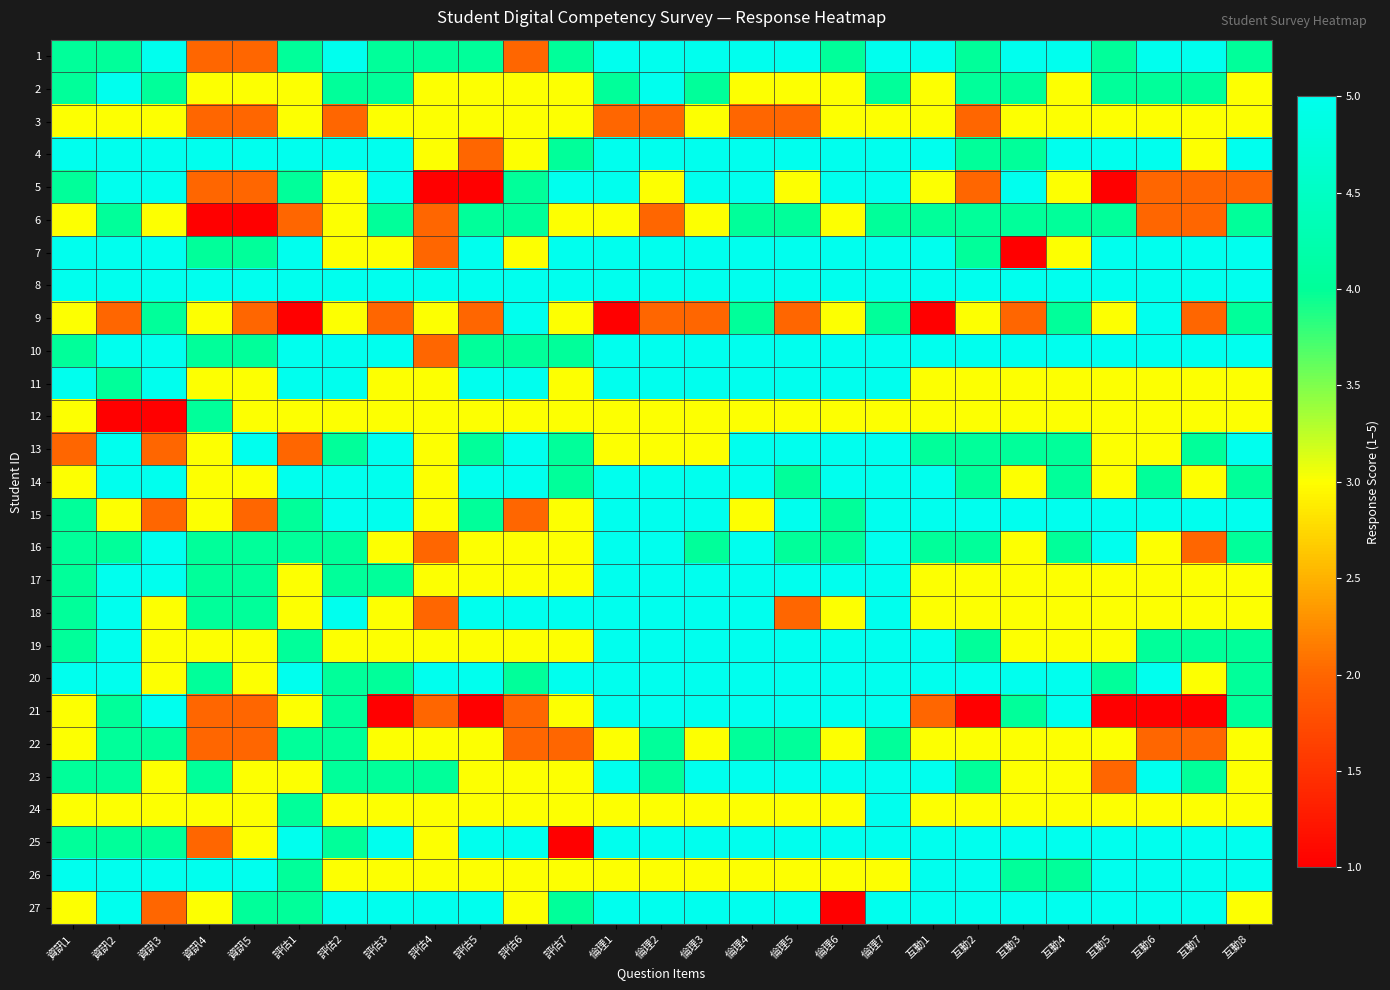

Reading left to right, what are all the values shown in this chart?

1: 資訊1=4	資訊2=4	資訊3=5	資訊4=2	資訊5=2	評估1=4	評估2=5	評估3=4	評估4=4	評估5=4	評估6=2	評估7=4	倫理1=5	倫理2=5	倫理3=5	倫理4=5	倫理5=5	倫理6=4	倫理7=5	互動1=5	互動2=4	互動3=5	互動4=5	互動5=4	互動6=5	互動7=5	互動8=4
2: 資訊1=4	資訊2=5	資訊3=4	資訊4=3	資訊5=3	評估1=3	評估2=4	評估3=4	評估4=3	評估5=3	評估6=3	評估7=3	倫理1=4	倫理2=5	倫理3=4	倫理4=3	倫理5=3	倫理6=3	倫理7=4	互動1=3	互動2=4	互動3=4	互動4=3	互動5=4	互動6=4	互動7=4	互動8=3
3: 資訊1=3	資訊2=3	資訊3=3	資訊4=2	資訊5=2	評估1=3	評估2=2	評估3=3	評估4=3	評估5=3	評估6=3	評估7=3	倫理1=2	倫理2=2	倫理3=3	倫理4=2	倫理5=2	倫理6=3	倫理7=3	互動1=3	互動2=2	互動3=3	互動4=3	互動5=3	互動6=3	互動7=3	互動8=3
4: 資訊1=5	資訊2=5	資訊3=5	資訊4=5	資訊5=5	評估1=5	評估2=5	評估3=5	評估4=3	評估5=2	評估6=3	評估7=4	倫理1=5	倫理2=5	倫理3=5	倫理4=5	倫理5=5	倫理6=5	倫理7=5	互動1=5	互動2=4	互動3=4	互動4=5	互動5=5	互動6=5	互動7=3	互動8=5
5: 資訊1=4	資訊2=5	資訊3=5	資訊4=2	資訊5=2	評估1=4	評估2=3	評估3=5	評估4=1	評估5=1	評估6=4	評估7=5	倫理1=5	倫理2=3	倫理3=5	倫理4=5	倫理5=3	倫理6=5	倫理7=5	互動1=3	互動2=2	互動3=5	互動4=3	互動5=1	互動6=2	互動7=2	互動8=2
6: 資訊1=3	資訊2=4	資訊3=3	資訊4=1	資訊5=1	評估1=2	評估2=3	評估3=4	評估4=2	評估5=4	評估6=4	評估7=3	倫理1=3	倫理2=2	倫理3=3	倫理4=4	倫理5=4	倫理6=3	倫理7=4	互動1=4	互動2=4	互動3=4	互動4=4	互動5=4	互動6=2	互動7=2	互動8=4
7: 資訊1=5	資訊2=5	資訊3=5	資訊4=4	資訊5=4	評估1=5	評估2=3	評估3=3	評估4=2	評估5=5	評估6=3	評估7=5	倫理1=5	倫理2=5	倫理3=5	倫理4=5	倫理5=5	倫理6=5	倫理7=5	互動1=5	互動2=4	互動3=1	互動4=3	互動5=5	互動6=5	互動7=5	互動8=5
8: 資訊1=5	資訊2=5	資訊3=5	資訊4=5	資訊5=5	評估1=5	評估2=5	評估3=5	評估4=5	評估5=5	評估6=5	評估7=5	倫理1=5	倫理2=5	倫理3=5	倫理4=5	倫理5=5	倫理6=5	倫理7=5	互動1=5	互動2=5	互動3=5	互動4=5	互動5=5	互動6=5	互動7=5	互動8=5
9: 資訊1=3	資訊2=2	資訊3=4	資訊4=3	資訊5=2	評估1=1	評估2=3	評估3=2	評估4=3	評估5=2	評估6=5	評估7=3	倫理1=1	倫理2=2	倫理3=2	倫理4=4	倫理5=2	倫理6=3	倫理7=4	互動1=1	互動2=3	互動3=2	互動4=4	互動5=3	互動6=5	互動7=2	互動8=4
10: 資訊1=4	資訊2=5	資訊3=5	資訊4=4	資訊5=4	評估1=5	評估2=5	評估3=5	評估4=2	評估5=4	評估6=4	評估7=4	倫理1=5	倫理2=5	倫理3=5	倫理4=5	倫理5=5	倫理6=5	倫理7=5	互動1=5	互動2=5	互動3=5	互動4=5	互動5=5	互動6=5	互動7=5	互動8=5
11: 資訊1=5	資訊2=4	資訊3=5	資訊4=3	資訊5=3	評估1=5	評估2=5	評估3=3	評估4=3	評估5=5	評估6=5	評估7=3	倫理1=5	倫理2=5	倫理3=5	倫理4=5	倫理5=5	倫理6=5	倫理7=5	互動1=3	互動2=3	互動3=3	互動4=3	互動5=3	互動6=3	互動7=3	互動8=3
12: 資訊1=3	資訊2=1	資訊3=1	資訊4=4	資訊5=3	評估1=3	評估2=3	評估3=3	評估4=3	評估5=3	評估6=3	評估7=3	倫理1=3	倫理2=3	倫理3=3	倫理4=3	倫理5=3	倫理6=3	倫理7=3	互動1=3	互動2=3	互動3=3	互動4=3	互動5=3	互動6=3	互動7=3	互動8=3
13: 資訊1=2	資訊2=5	資訊3=2	資訊4=3	資訊5=5	評估1=2	評估2=4	評估3=5	評估4=3	評估5=4	評估6=5	評估7=4	倫理1=3	倫理2=3	倫理3=3	倫理4=5	倫理5=5	倫理6=5	倫理7=5	互動1=4	互動2=4	互動3=4	互動4=4	互動5=3	互動6=3	互動7=4	互動8=5
14: 資訊1=3	資訊2=5	資訊3=5	資訊4=3	資訊5=3	評估1=5	評估2=5	評估3=5	評估4=3	評估5=5	評估6=5	評估7=4	倫理1=5	倫理2=5	倫理3=5	倫理4=5	倫理5=4	倫理6=5	倫理7=5	互動1=5	互動2=4	互動3=3	互動4=4	互動5=3	互動6=4	互動7=3	互動8=4
15: 資訊1=4	資訊2=3	資訊3=2	資訊4=3	資訊5=2	評估1=4	評估2=5	評估3=5	評估4=3	評估5=4	評估6=2	評估7=3	倫理1=5	倫理2=5	倫理3=5	倫理4=3	倫理5=5	倫理6=4	倫理7=5	互動1=5	互動2=5	互動3=5	互動4=5	互動5=5	互動6=5	互動7=5	互動8=5
16: 資訊1=4	資訊2=4	資訊3=5	資訊4=4	資訊5=4	評估1=4	評估2=4	評估3=3	評估4=2	評估5=3	評估6=3	評估7=3	倫理1=5	倫理2=5	倫理3=4	倫理4=5	倫理5=4	倫理6=4	倫理7=5	互動1=4	互動2=4	互動3=3	互動4=4	互動5=5	互動6=3	互動7=2	互動8=4
17: 資訊1=4	資訊2=5	資訊3=5	資訊4=4	資訊5=4	評估1=3	評估2=4	評估3=4	評估4=3	評估5=3	評估6=3	評估7=3	倫理1=5	倫理2=5	倫理3=5	倫理4=5	倫理5=5	倫理6=5	倫理7=5	互動1=3	互動2=3	互動3=3	互動4=3	互動5=3	互動6=3	互動7=3	互動8=3
18: 資訊1=4	資訊2=5	資訊3=3	資訊4=4	資訊5=4	評估1=3	評估2=5	評估3=3	評估4=2	評估5=5	評估6=5	評估7=5	倫理1=5	倫理2=5	倫理3=5	倫理4=5	倫理5=2	倫理6=3	倫理7=5	互動1=3	互動2=3	互動3=3	互動4=3	互動5=3	互動6=3	互動7=3	互動8=3
19: 資訊1=4	資訊2=5	資訊3=3	資訊4=3	資訊5=3	評估1=4	評估2=3	評估3=3	評估4=3	評估5=3	評估6=3	評估7=3	倫理1=5	倫理2=5	倫理3=5	倫理4=5	倫理5=5	倫理6=5	倫理7=5	互動1=5	互動2=4	互動3=3	互動4=3	互動5=3	互動6=4	互動7=4	互動8=4
20: 資訊1=5	資訊2=5	資訊3=3	資訊4=4	資訊5=3	評估1=5	評估2=4	評估3=4	評估4=5	評估5=5	評估6=4	評估7=5	倫理1=5	倫理2=5	倫理3=5	倫理4=5	倫理5=5	倫理6=5	倫理7=5	互動1=5	互動2=5	互動3=5	互動4=5	互動5=4	互動6=5	互動7=3	互動8=4
21: 資訊1=3	資訊2=4	資訊3=5	資訊4=2	資訊5=2	評估1=3	評估2=4	評估3=1	評估4=2	評估5=1	評估6=2	評估7=3	倫理1=5	倫理2=5	倫理3=5	倫理4=5	倫理5=5	倫理6=5	倫理7=5	互動1=2	互動2=1	互動3=4	互動4=5	互動5=1	互動6=1	互動7=1	互動8=4
22: 資訊1=3	資訊2=4	資訊3=4	資訊4=2	資訊5=2	評估1=4	評估2=4	評估3=3	評估4=3	評估5=3	評估6=2	評估7=2	倫理1=3	倫理2=4	倫理3=3	倫理4=4	倫理5=4	倫理6=3	倫理7=4	互動1=3	互動2=3	互動3=3	互動4=3	互動5=3	互動6=2	互動7=2	互動8=3
23: 資訊1=4	資訊2=4	資訊3=3	資訊4=4	資訊5=3	評估1=3	評估2=4	評估3=4	評估4=4	評估5=3	評估6=3	評估7=3	倫理1=5	倫理2=4	倫理3=5	倫理4=5	倫理5=5	倫理6=5	倫理7=5	互動1=5	互動2=4	互動3=3	互動4=3	互動5=2	互動6=5	互動7=4	互動8=3
24: 資訊1=3	資訊2=3	資訊3=3	資訊4=3	資訊5=3	評估1=4	評估2=3	評估3=3	評估4=3	評估5=3	評估6=3	評估7=3	倫理1=3	倫理2=3	倫理3=3	倫理4=3	倫理5=3	倫理6=3	倫理7=5	互動1=3	互動2=3	互動3=3	互動4=3	互動5=3	互動6=3	互動7=3	互動8=3
25: 資訊1=4	資訊2=4	資訊3=4	資訊4=2	資訊5=3	評估1=5	評估2=4	評估3=5	評估4=3	評估5=5	評估6=5	評估7=1	倫理1=5	倫理2=5	倫理3=5	倫理4=5	倫理5=5	倫理6=5	倫理7=5	互動1=5	互動2=5	互動3=5	互動4=5	互動5=5	互動6=5	互動7=5	互動8=5
26: 資訊1=5	資訊2=5	資訊3=5	資訊4=5	資訊5=5	評估1=4	評估2=3	評估3=3	評估4=3	評估5=3	評估6=3	評估7=3	倫理1=3	倫理2=3	倫理3=3	倫理4=3	倫理5=3	倫理6=3	倫理7=3	互動1=5	互動2=5	互動3=4	互動4=4	互動5=5	互動6=5	互動7=5	互動8=5
27: 資訊1=3	資訊2=5	資訊3=2	資訊4=3	資訊5=4	評估1=4	評估2=5	評估3=5	評估4=5	評估5=5	評估6=3	評估7=4	倫理1=5	倫理2=5	倫理3=5	倫理4=5	倫理5=5	倫理6=1	倫理7=5	互動1=5	互動2=5	互動3=5	互動4=5	互動5=5	互動6=5	互動7=5	互動8=3